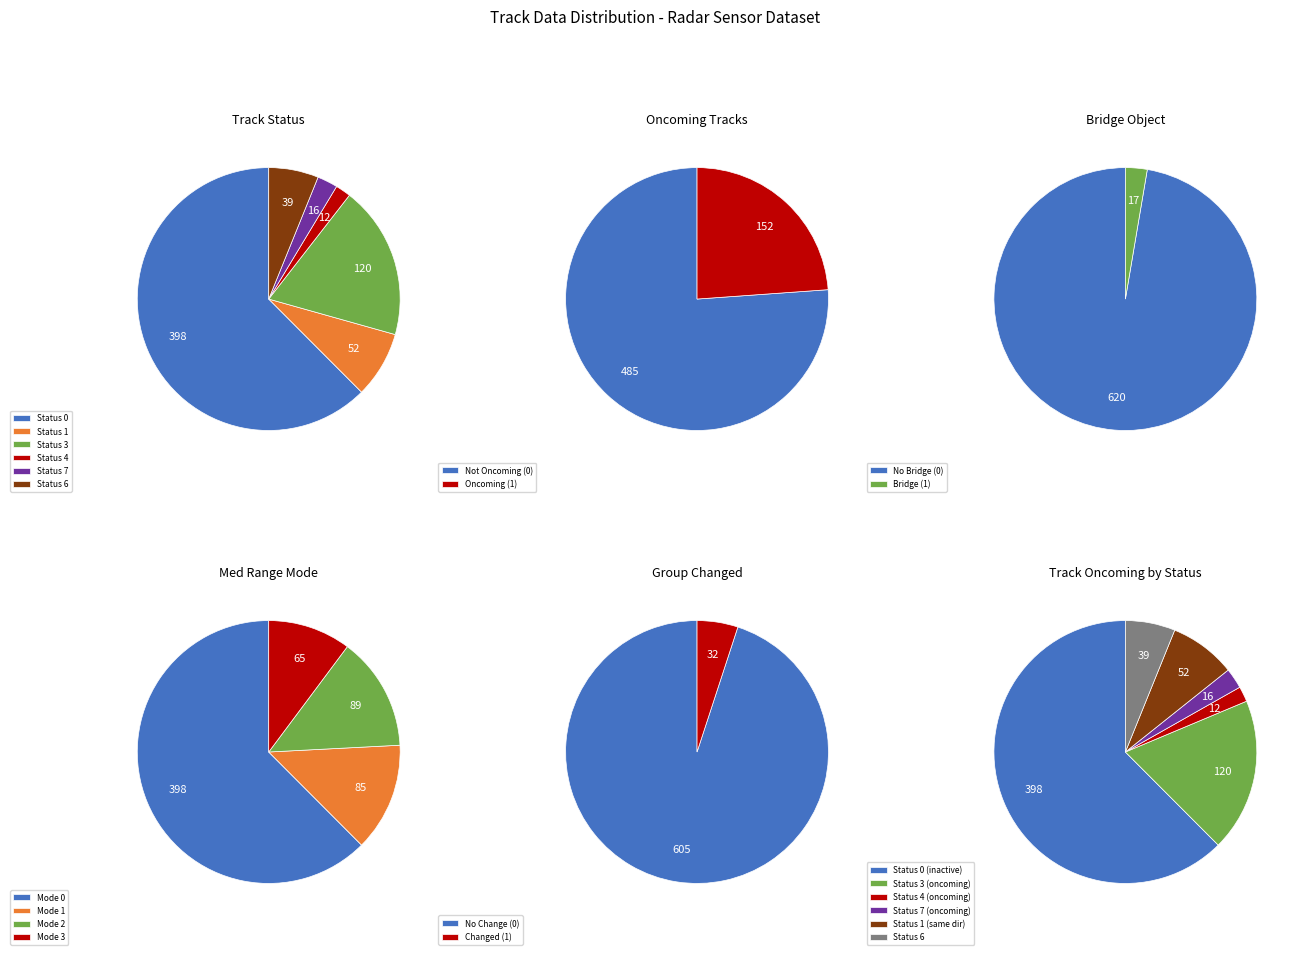

Is there a majority slice in this chart?

Yes